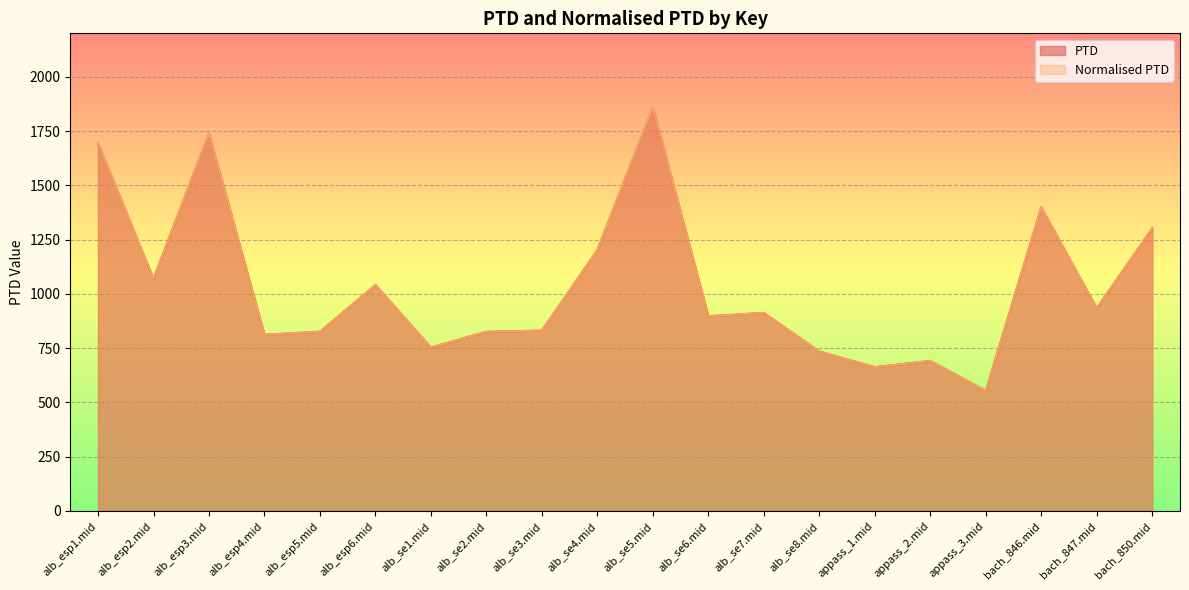

At which category does Normalised PTD reach its first local valley?

alb_esp2.mid